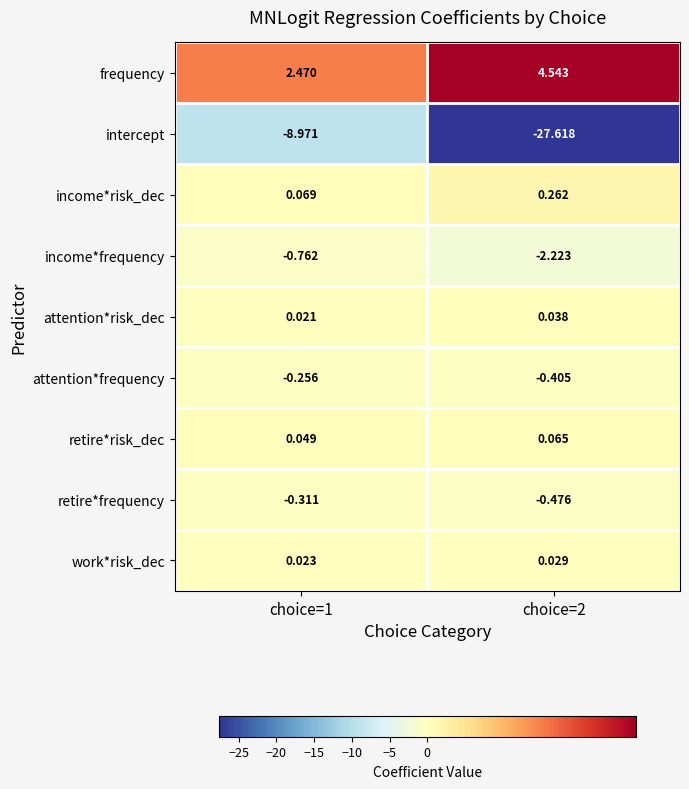

At choice=1, list the series in order from smallest to largest.

intercept, income*frequency, retire*frequency, attention*frequency, attention*risk_dec, work*risk_dec, retire*risk_dec, income*risk_dec, frequency